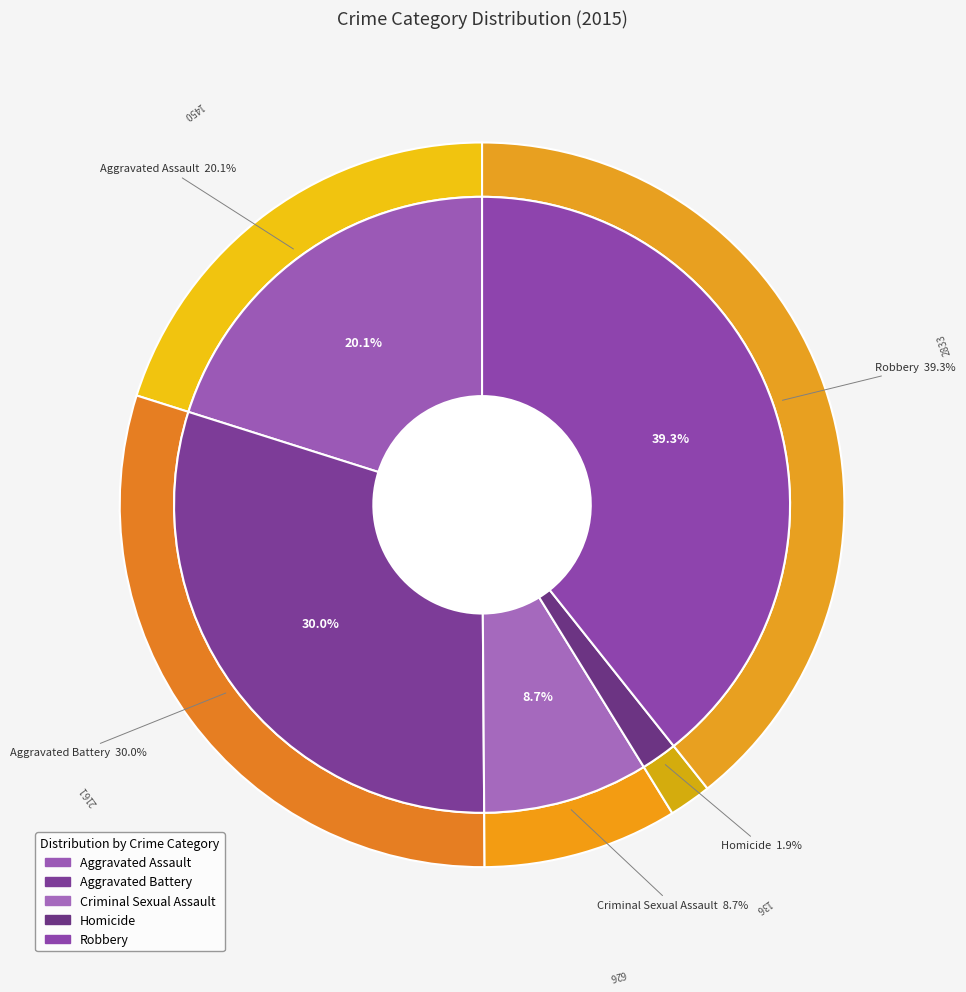

Does Robbery account for over 50% of the chart?

No